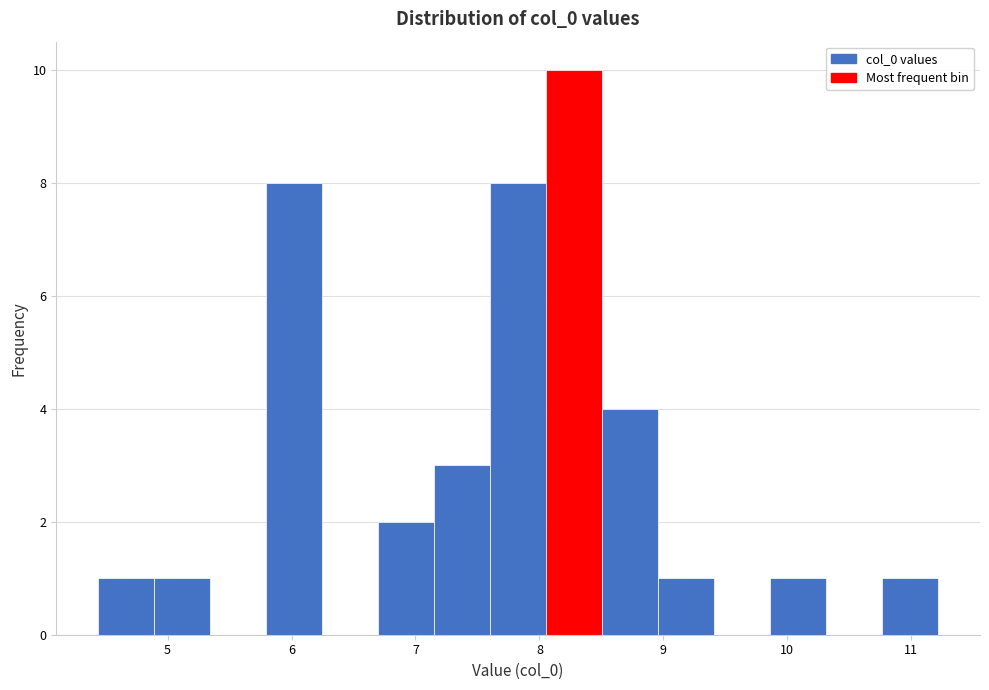

How tall is the bar that spans 7.6 to 8.1 on the x-axis? Neither the bar edges nor the heights are printed on the chart, so give them approximately, as read against the axes.

8